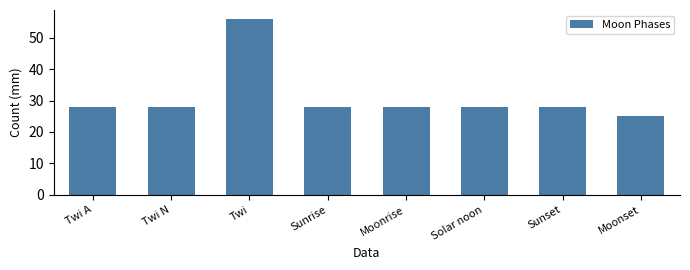

Are the bars horizontal?

No